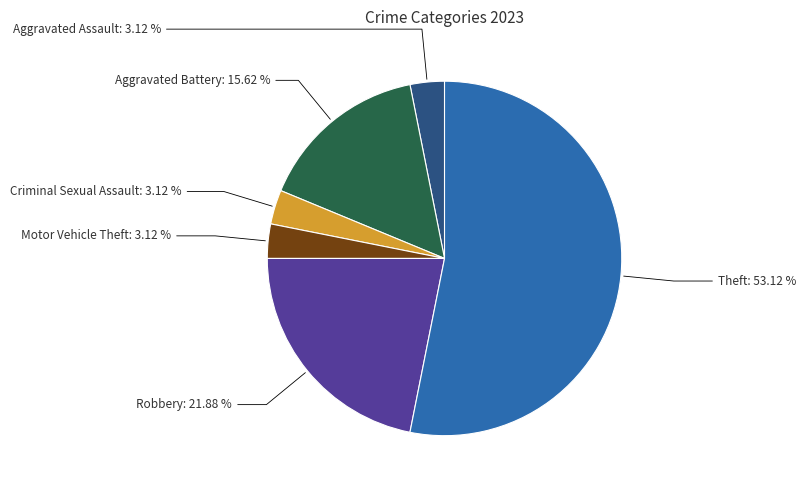

Is there any slice that represents more than half of the pie?

Yes